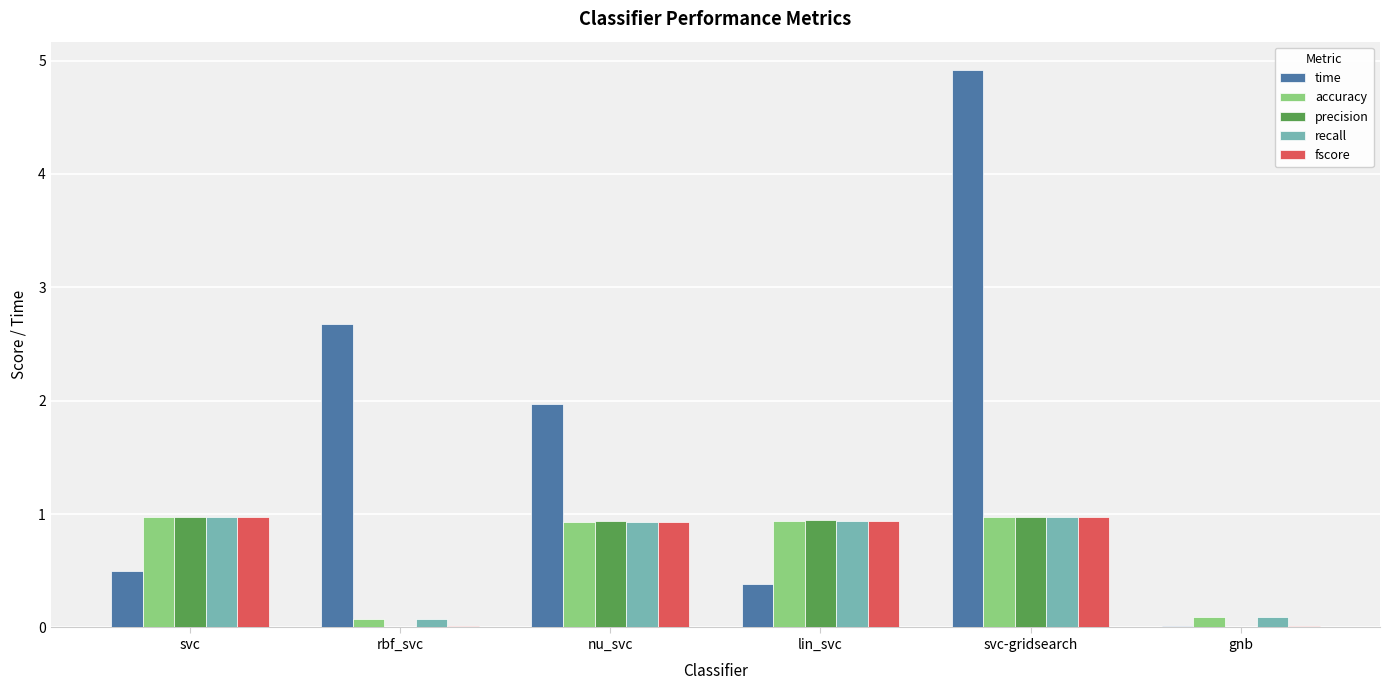

How many groups of bars are there?

6